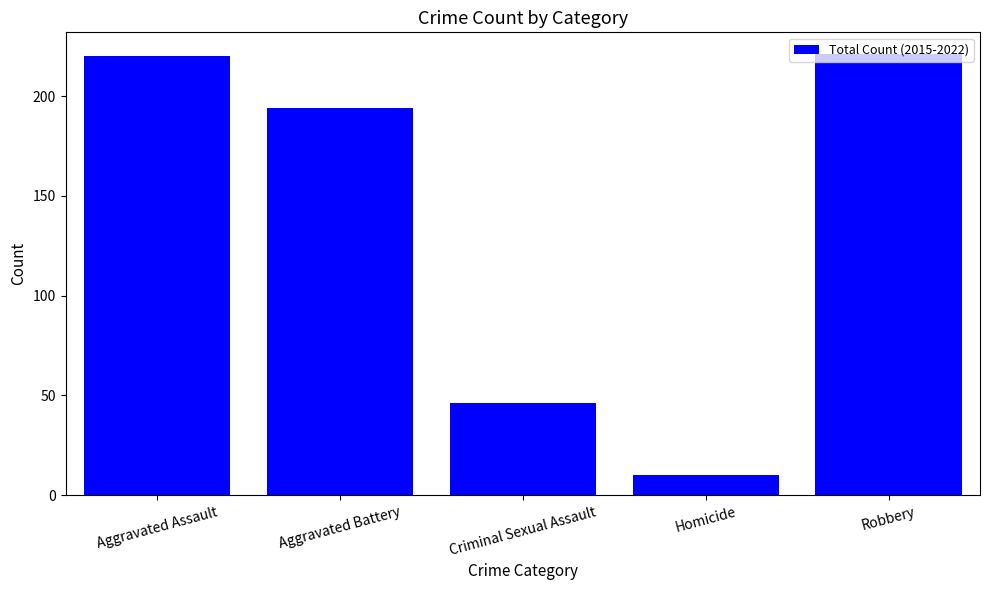

What is the approximate value at Aggravated Battery, to the nearest 5?

195